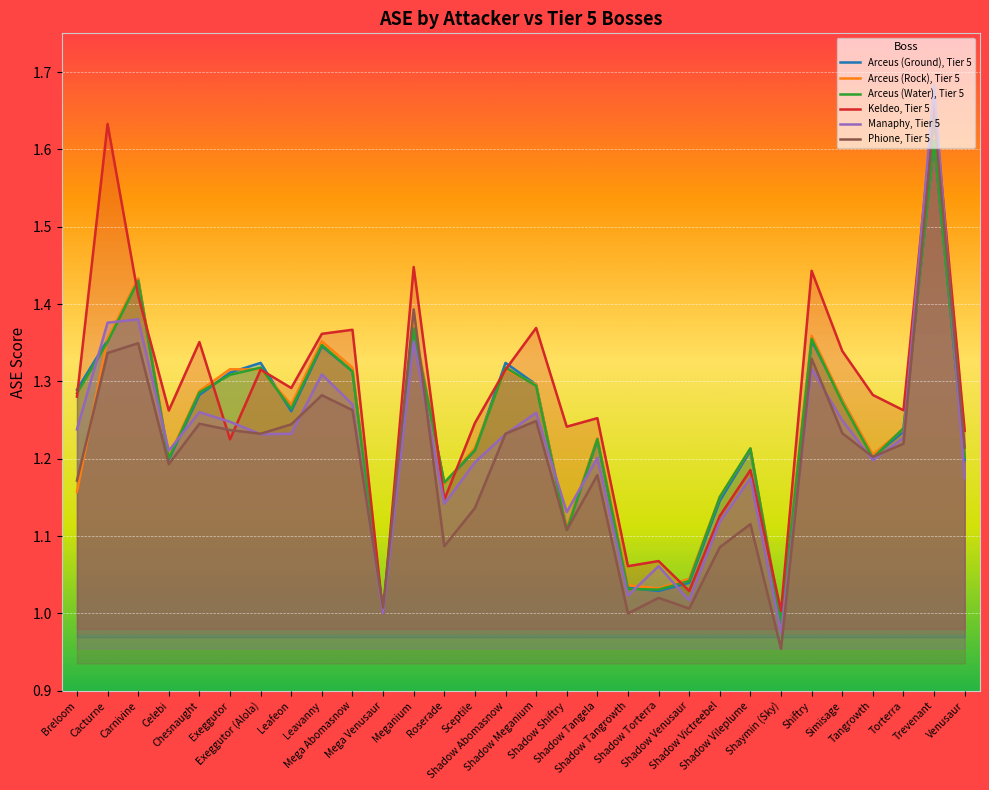

What is the label of the 9th point from the left?

Leavanny